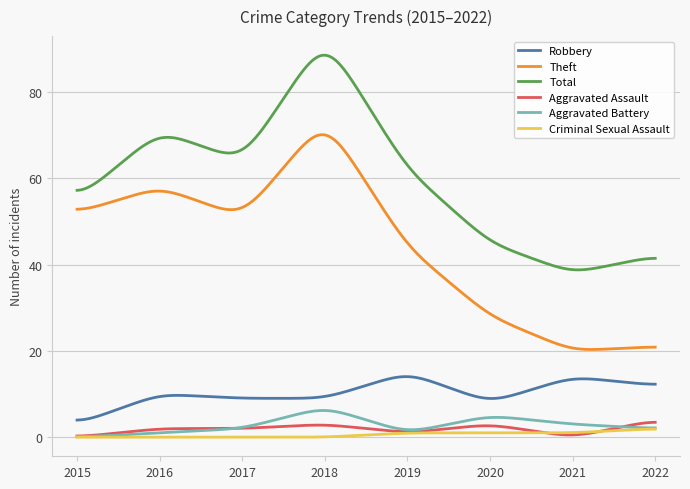

True or false: Total and Theft intersect in this chart.

False